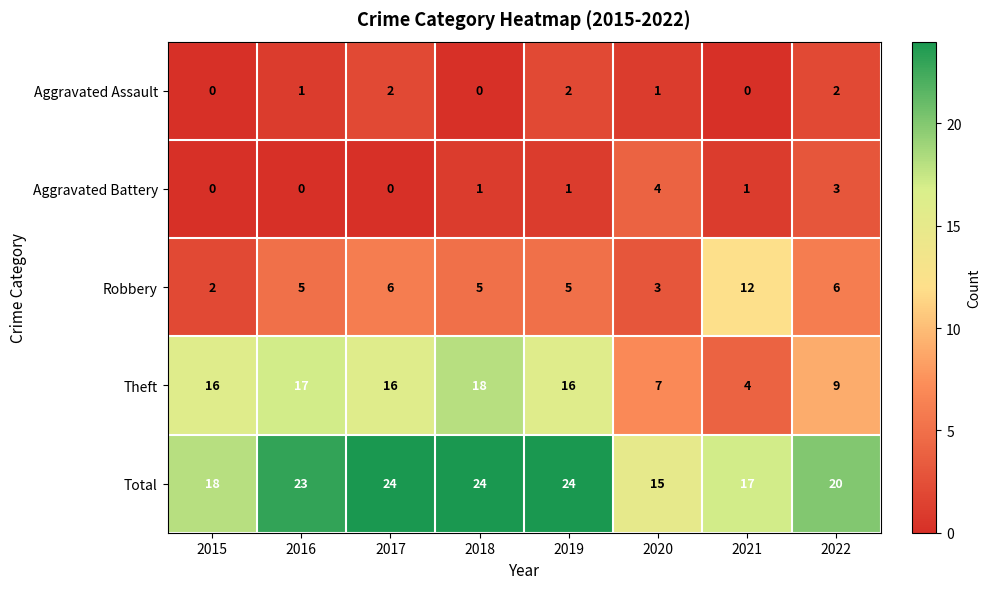

Which category has the highest value in the Robbery series?

2021